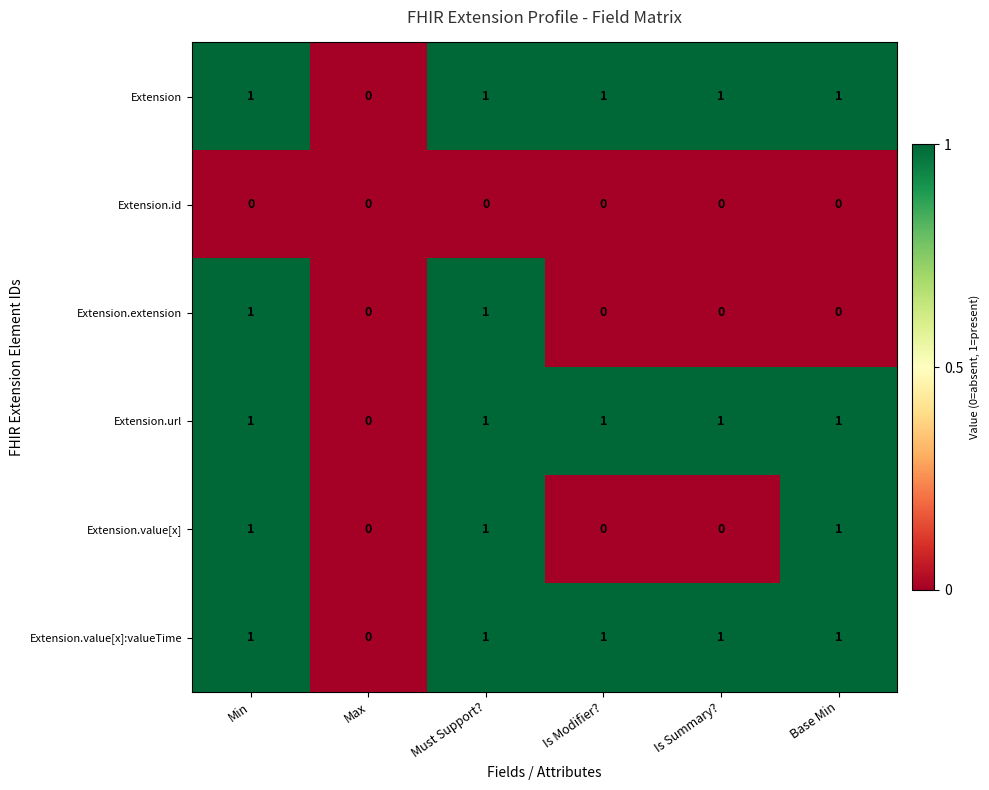

True or false: Extension has a value of 1 at Is Summary?.

True